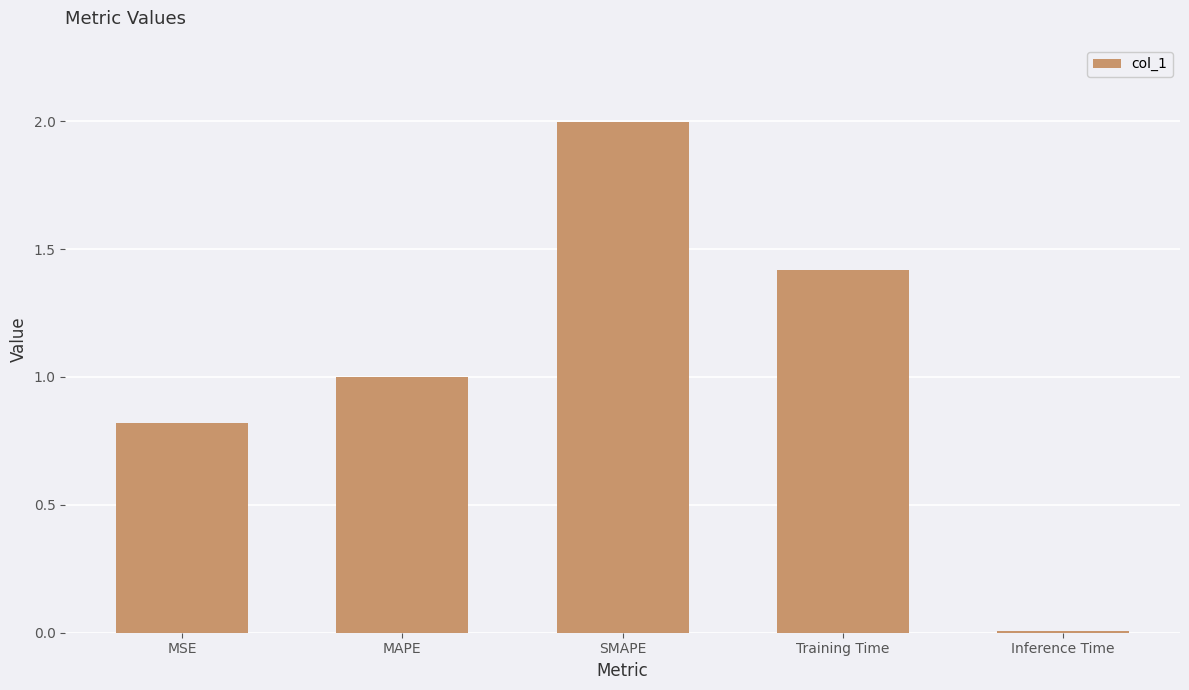

What value does the data have at SMAPE?

2.0